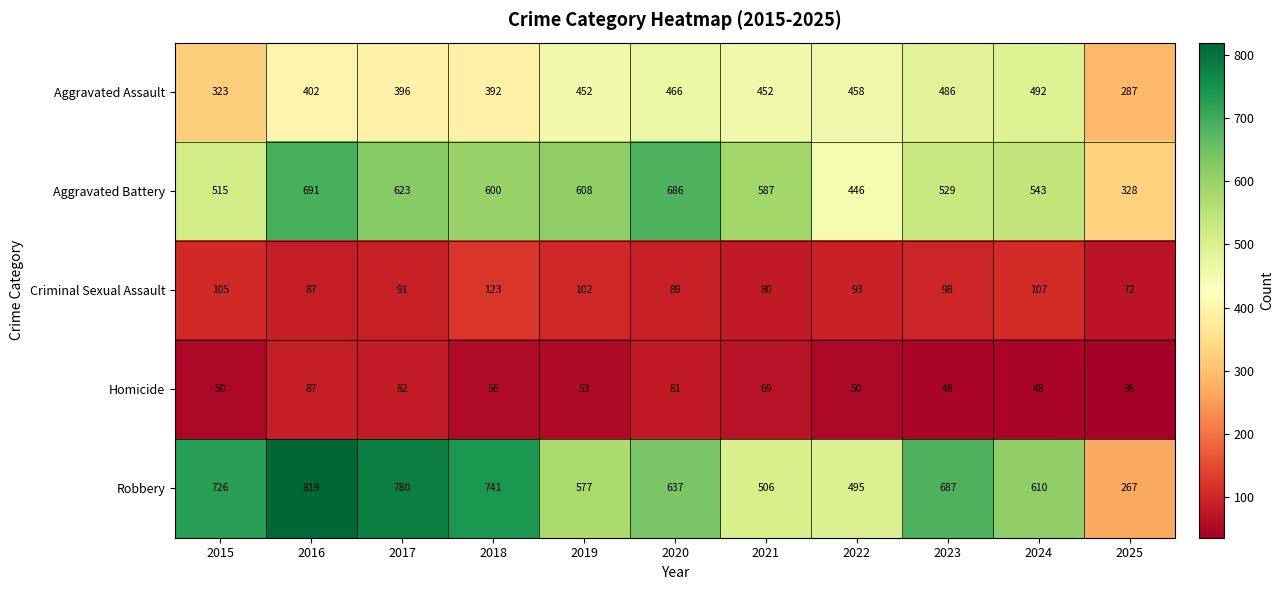

At 2025, list the series in order from smallest to largest.

Homicide, Criminal Sexual Assault, Robbery, Aggravated Assault, Aggravated Battery